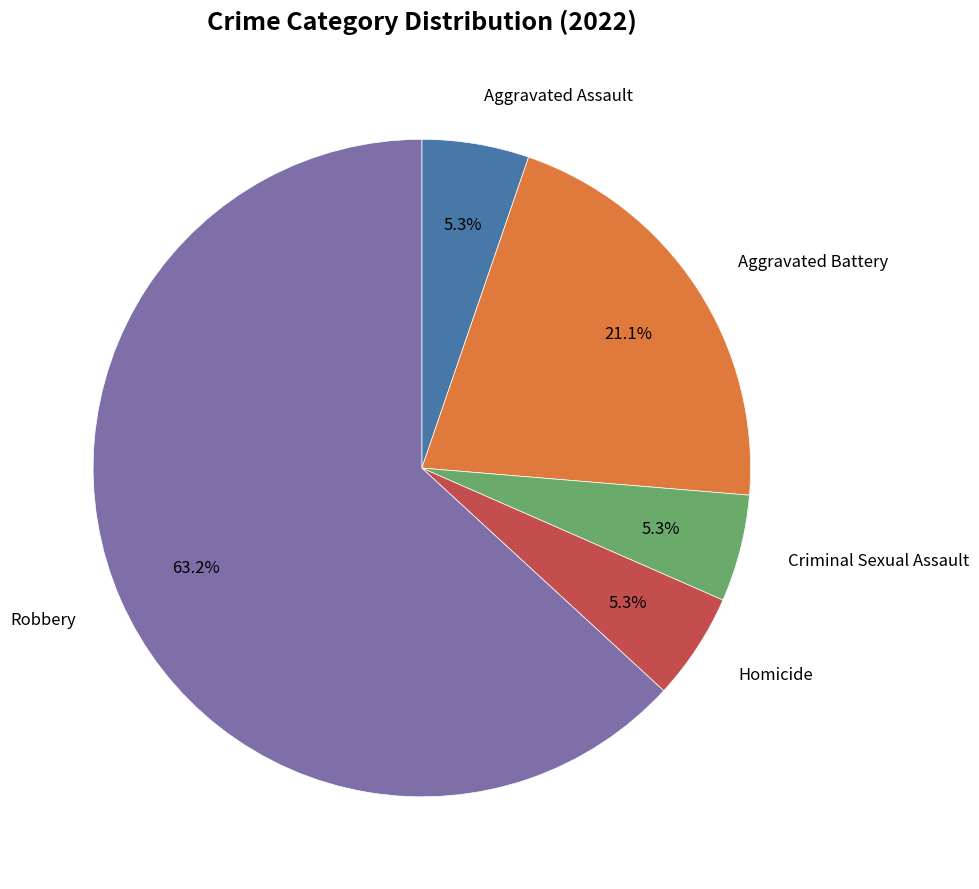

Does any single category account for the majority?

Yes